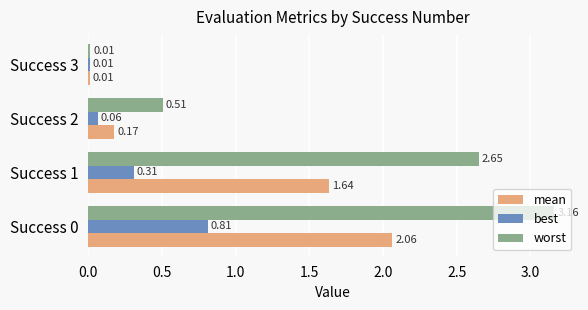

What is the sum of the worst values at Success 0 and Success 2?

3.7